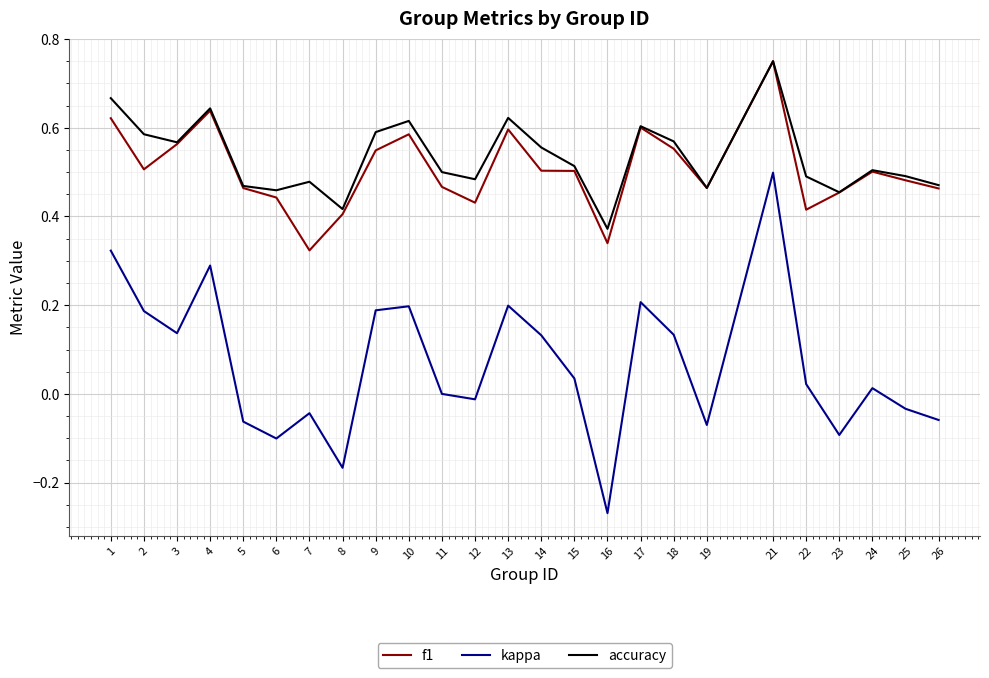

Which category has the lowest value in the kappa series?

16